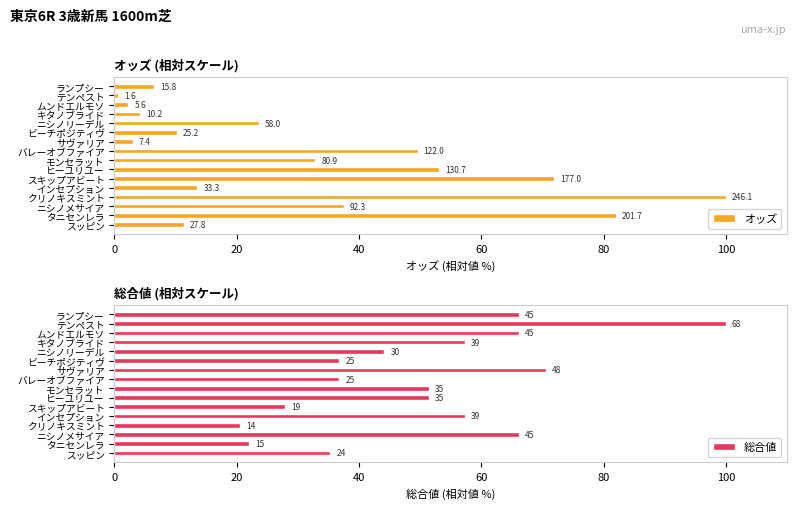

What is the difference between the highest and lowest values at ニシノリーデル?

20.5